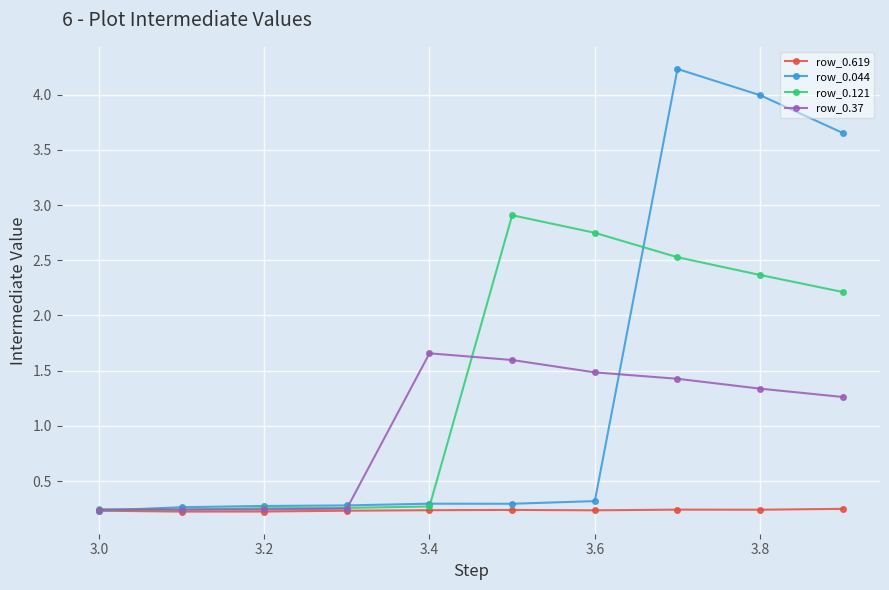

In row_0.044, how many points are higher than both neighbors (excluding endpoints)?

2